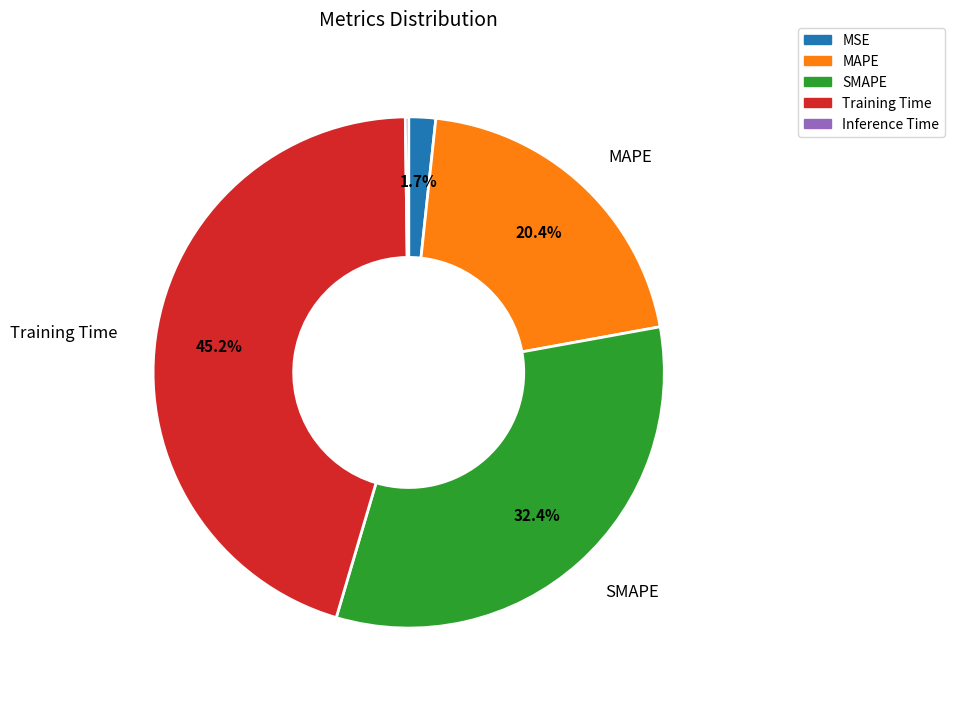

What is the ratio of the value at MAPE to the value at Training Time?

0.5